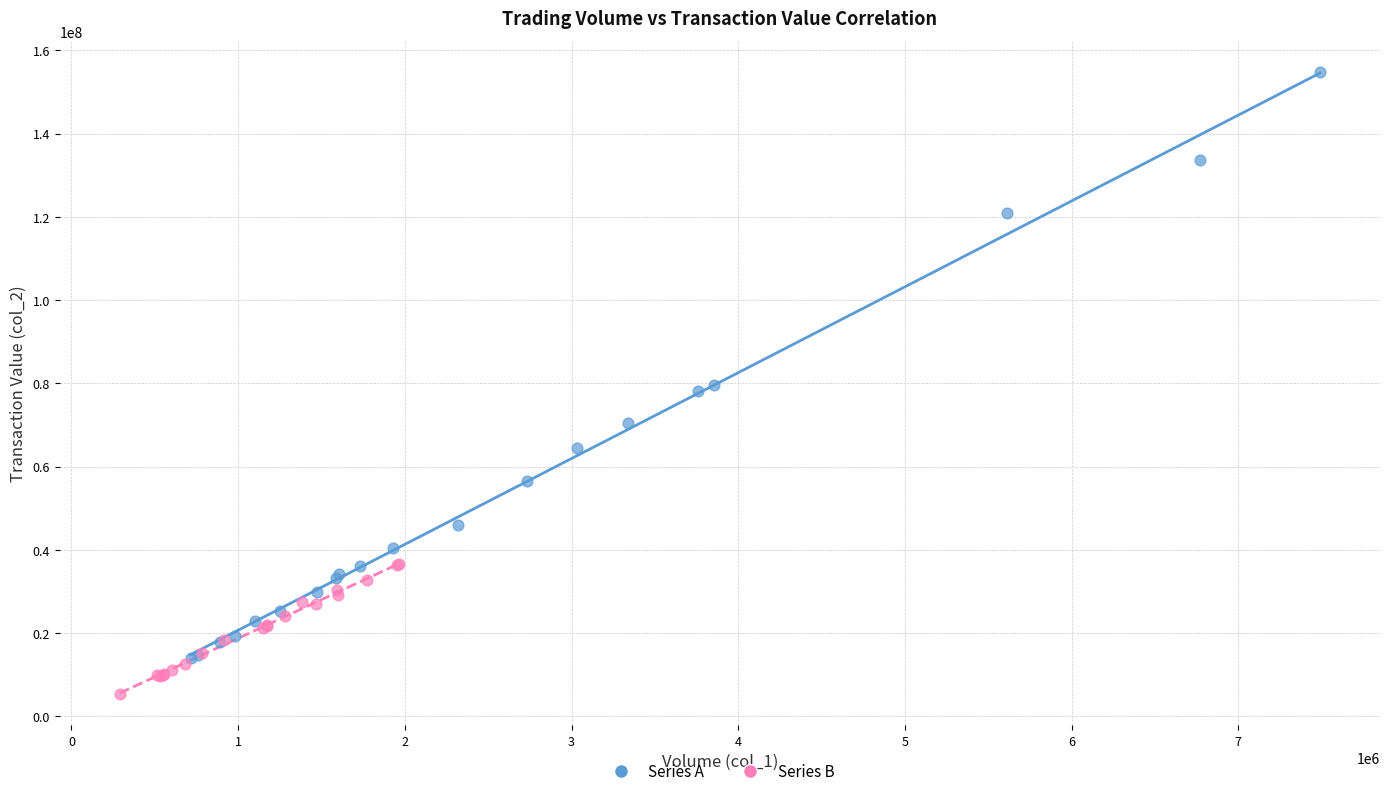

Which series contains the lowest Y value?

Series B